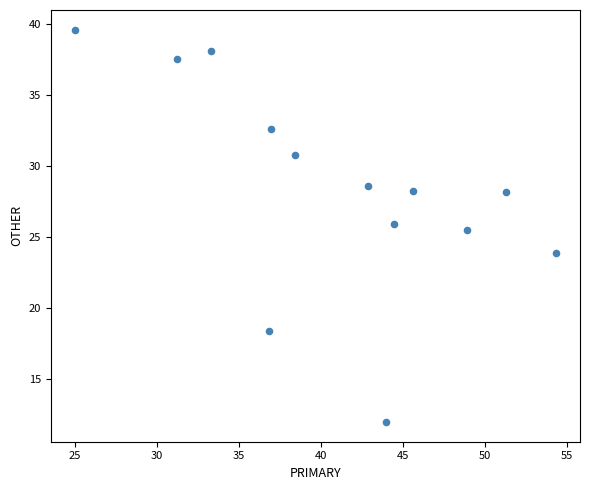

What is the range of Y values (max minus min)?

27.6